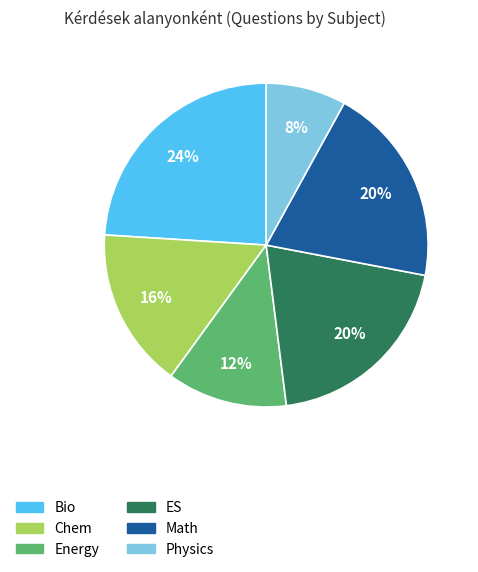

Count the number of slices in the pie.

6